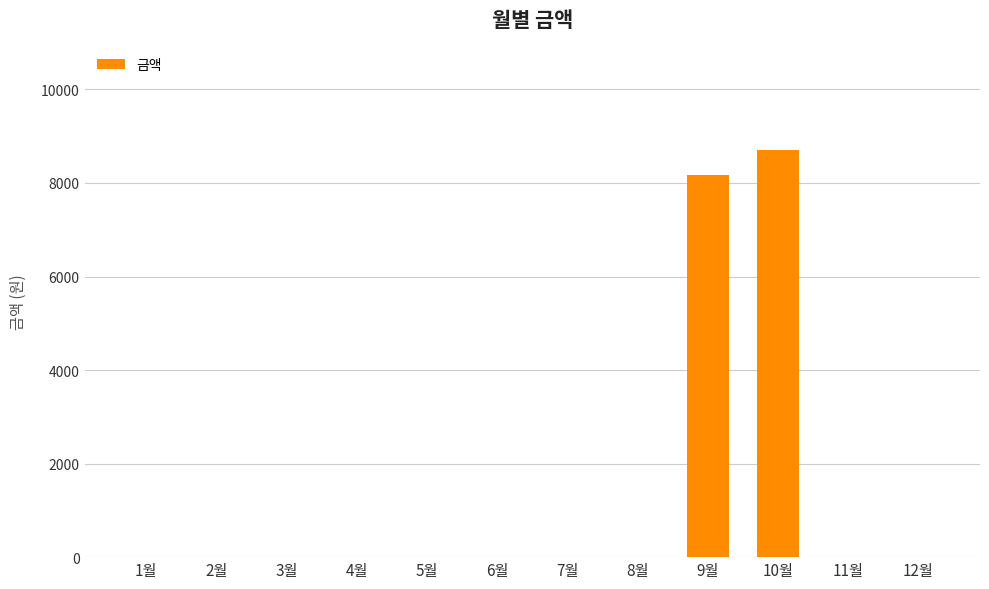

Reading left to right, transcribe all the data shown in this chart.

0	0	0	0	0	0	0	0	8170	8700	0	0